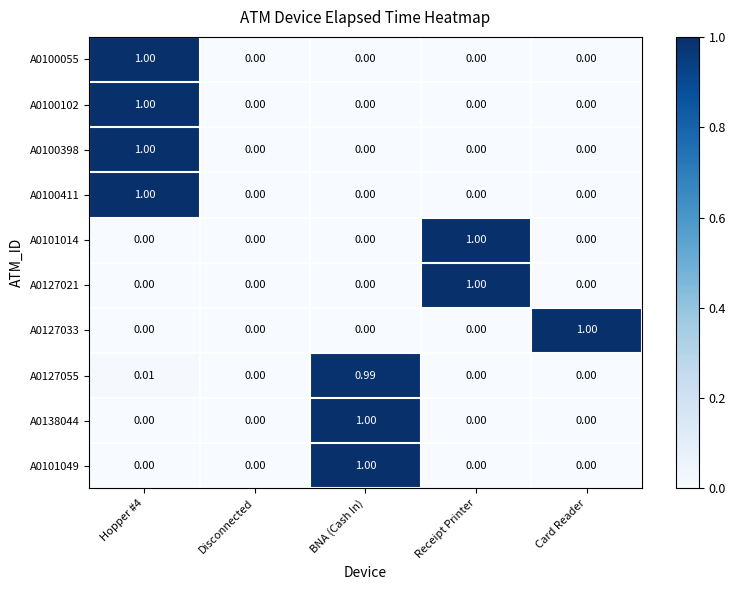

How many values in the A0100055 series exceed 0?

1